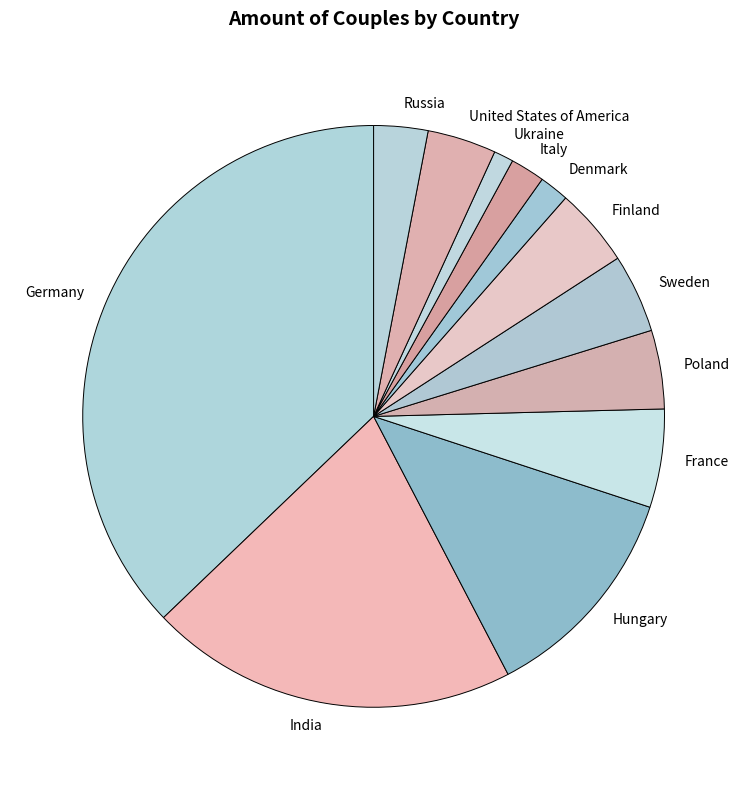

Is there a majority slice in this chart?

No